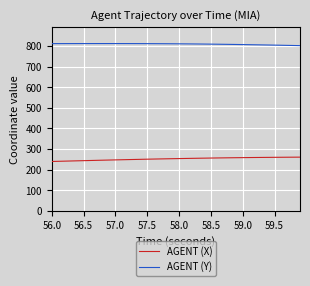

What is the maximum value for AGENT (X)?

260.8